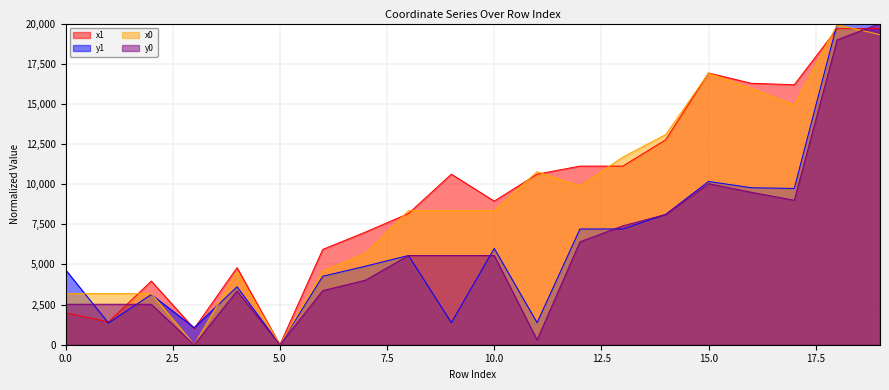

What is the maximum value for x0?

19921.9